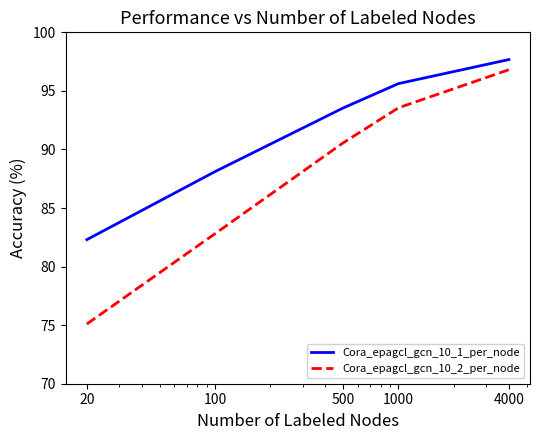

Reading left to right, list all the values displayed in this chart.

Cora_epagcl_gcn_10_1_per_node: 82.3	88.1	93.5	95.6	97.7
Cora_epagcl_gcn_10_2_per_node: 75.1	82.8	90.6	93.6	96.8